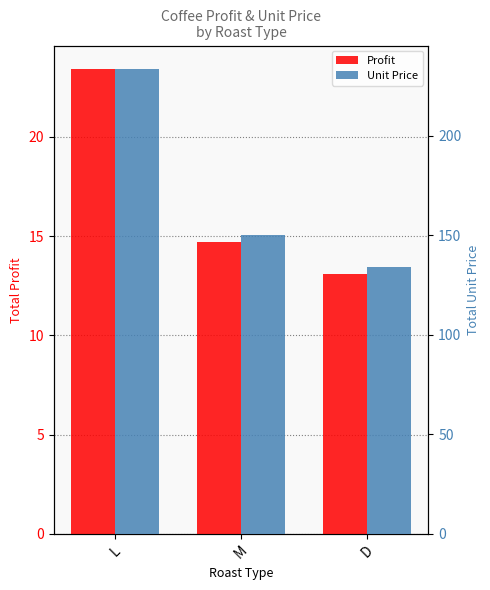

Is it true that Profit equals 23.4 at L?

True